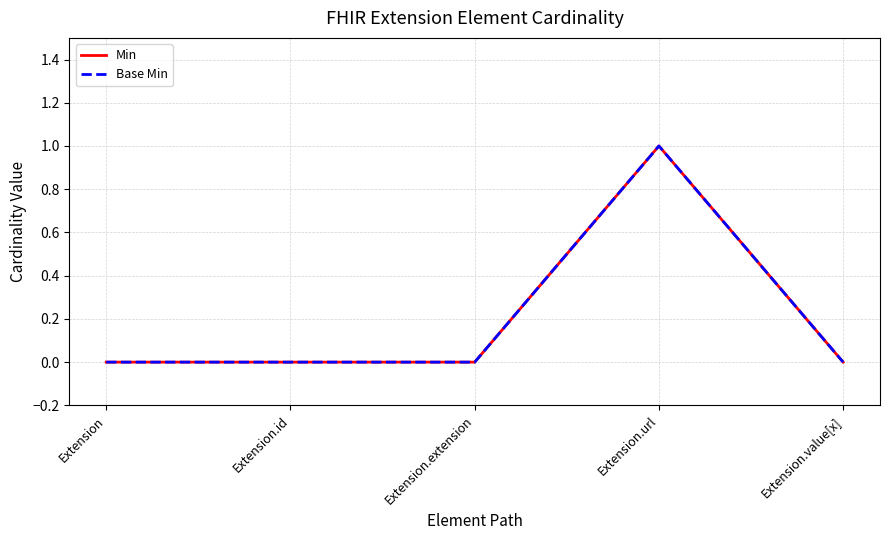

Rank the categories by Base Min value from lowest to highest.

Extension, Extension.id, Extension.extension, Extension.value[x], Extension.url